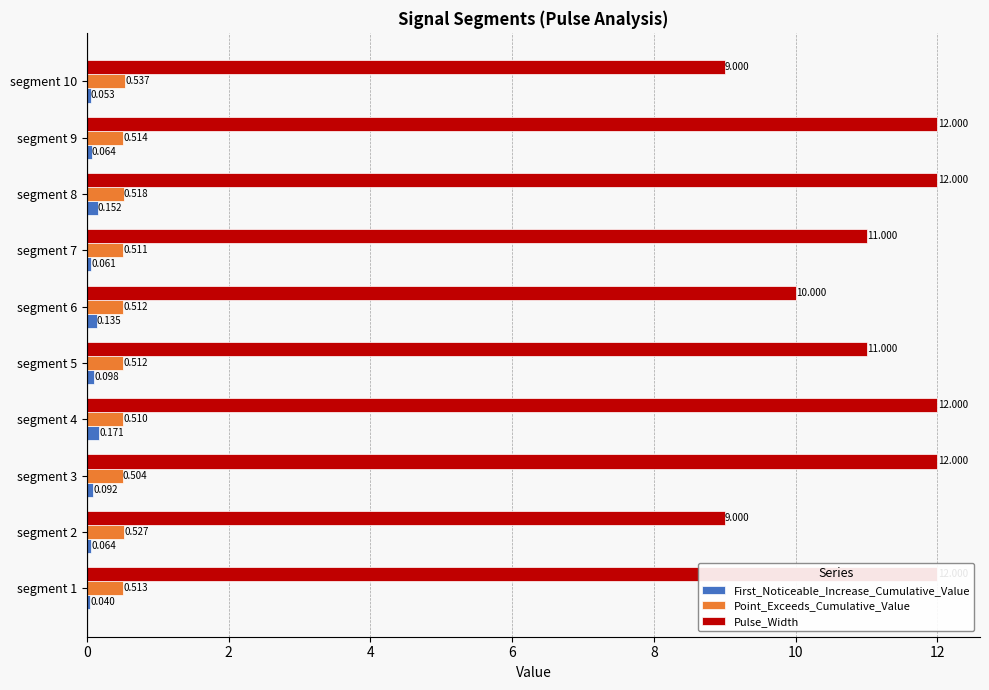

What is the average value of the First_Noticeable_Increase_Cumulative_Value series?

0.1